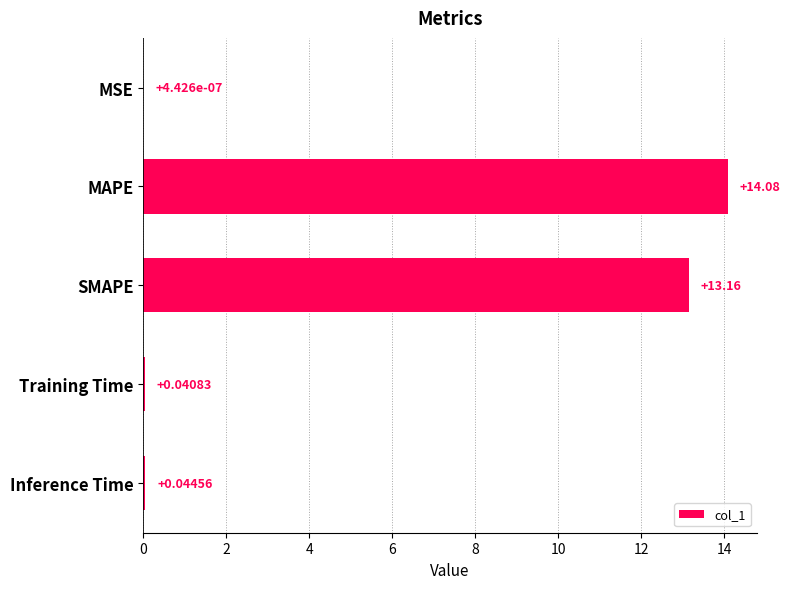

At which category does the chart reach its peak across all series?

MAPE